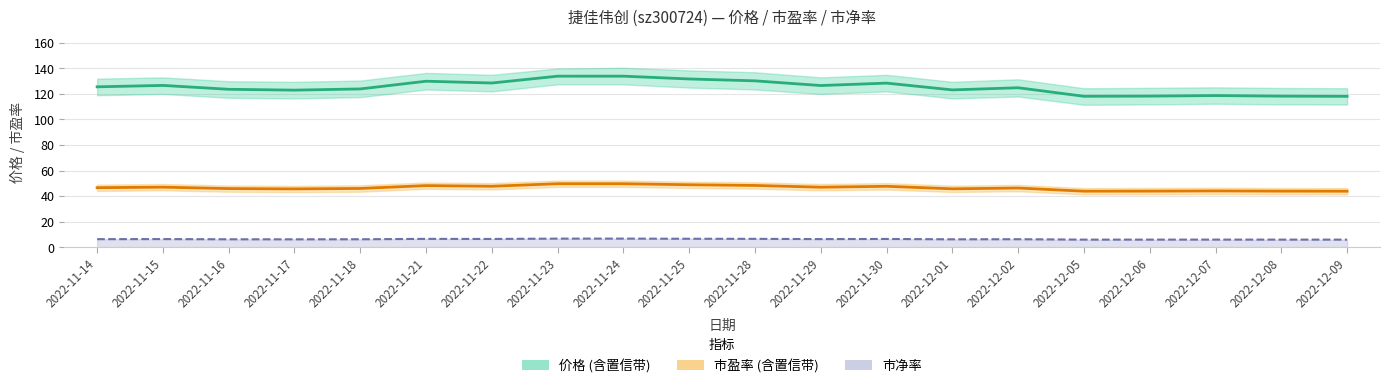

Which series has the largest range (max minus min)?

价格